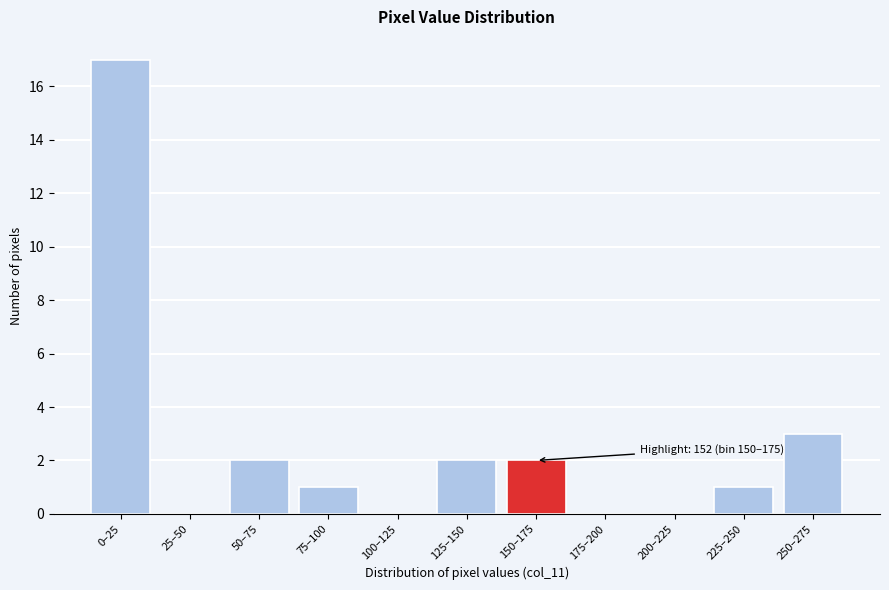

Reading left to right, extract all data points from this chart.

0–25=17	25–50=0	50–75=2	75–100=1	100–125=0	125–150=2	150–175=2	175–200=0	200–225=0	225–250=1	250–275=3